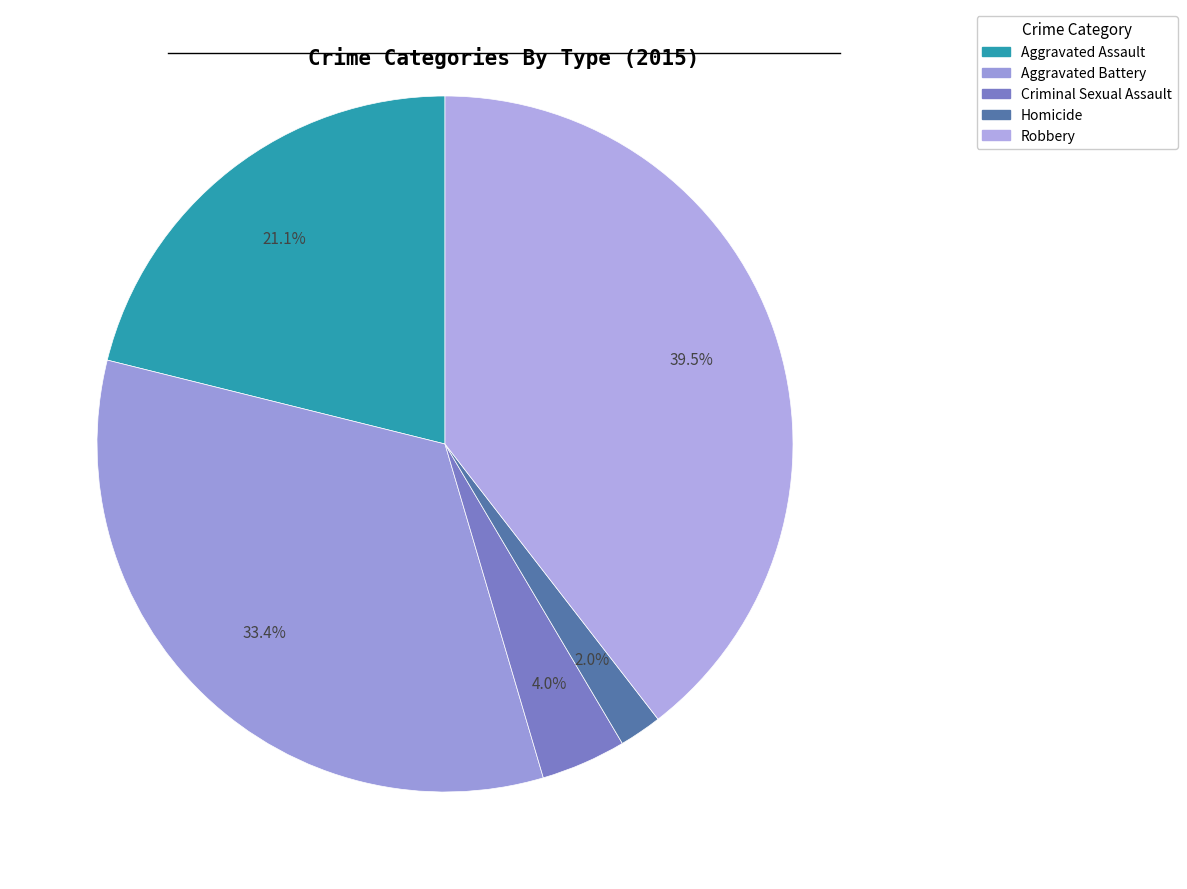

Which has a higher value, Aggravated Battery or Robbery?

Robbery